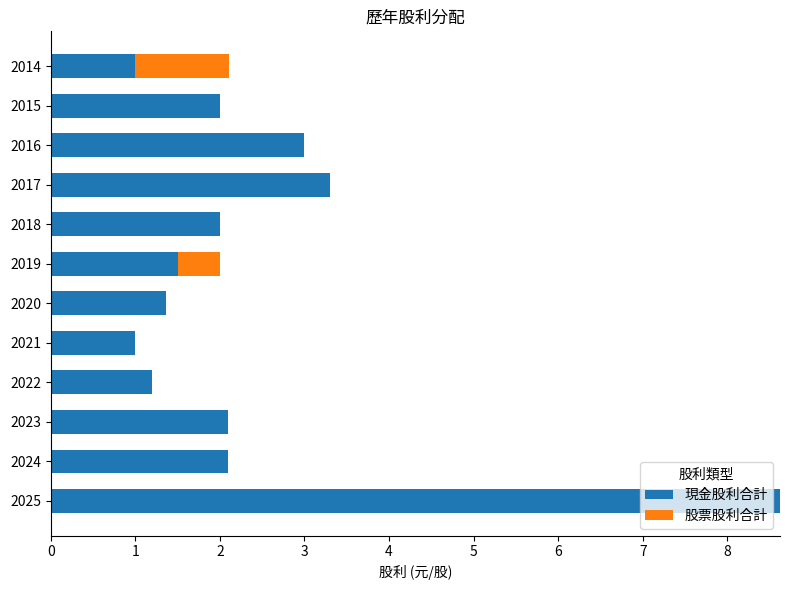

Where is 現金股利合計 nearest to the value 4?

2017